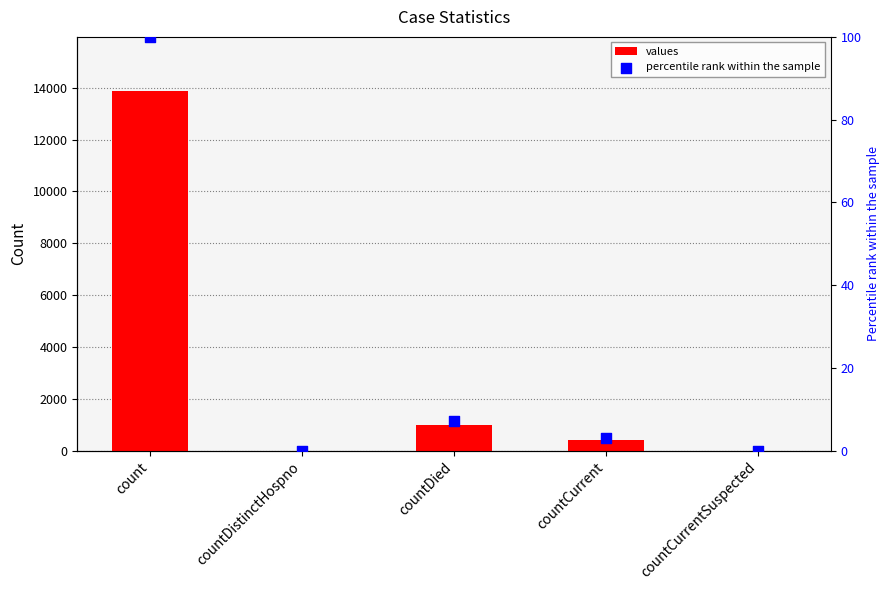

Which series has the widest spread of Y values?

values